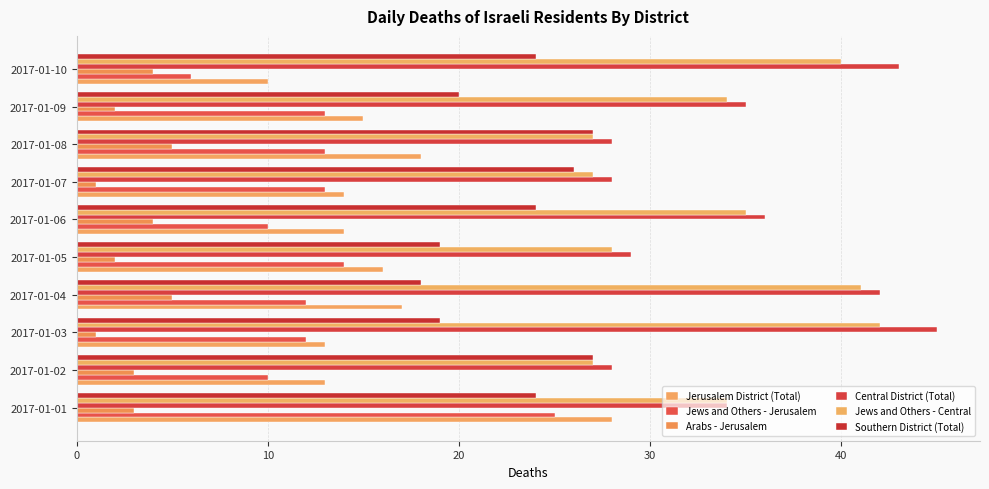

Rank the series by their maximum value, from lowest to highest.

Arabs - Jerusalem, Jews and Others - Jerusalem, Southern District (Total), Jerusalem District (Total), Jews and Others - Central, Central District (Total)